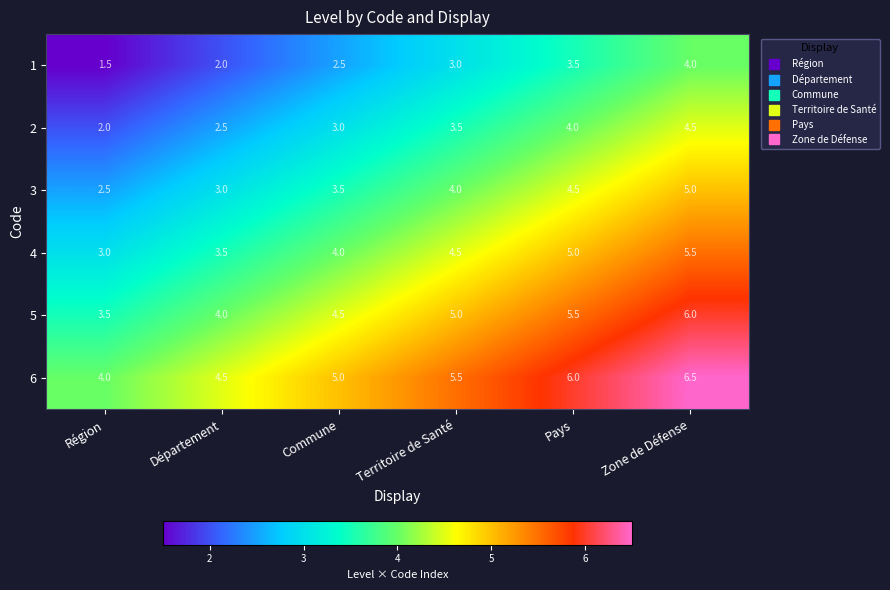

At which category does the chart reach its minimum across all series?

Région